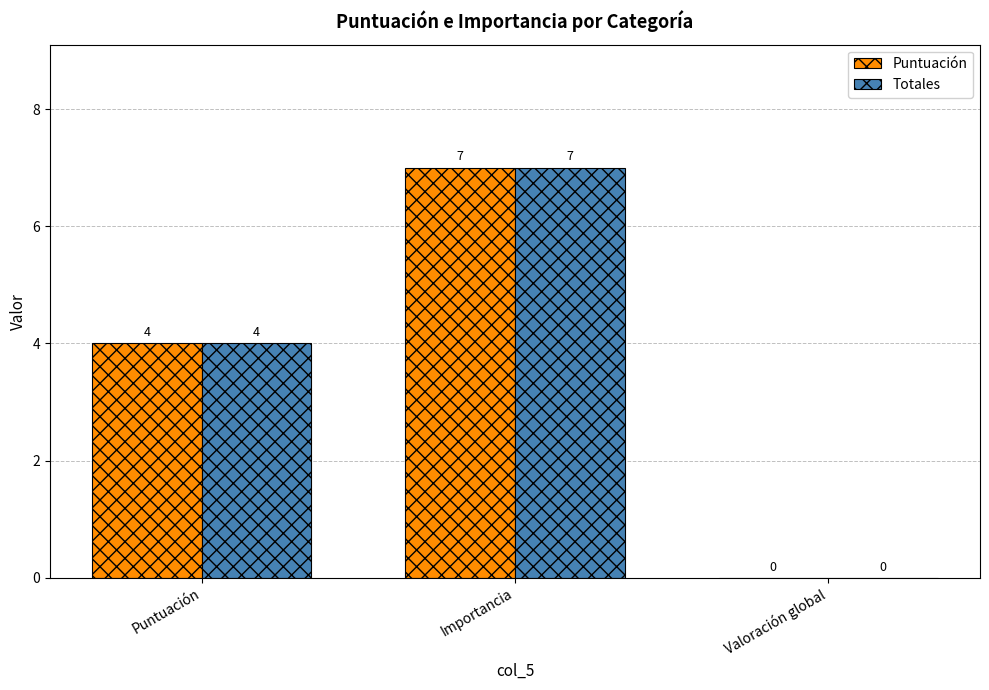

The Puntuación series shows 4 at Puntuación. True or false?

True